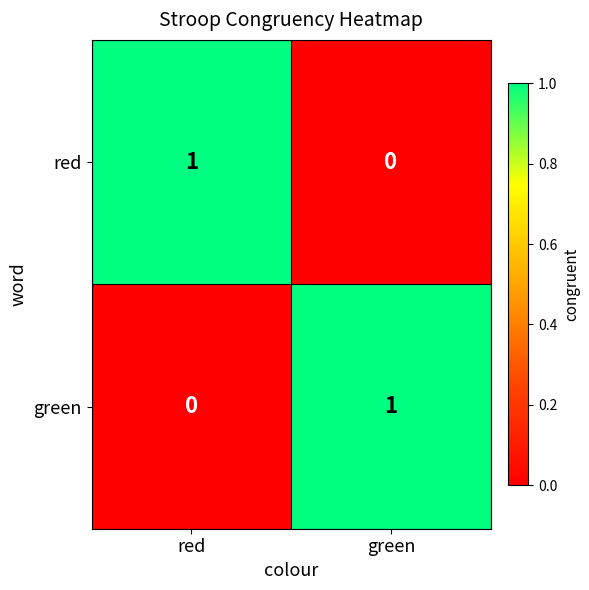

Which category has the lowest value in the green series?

red